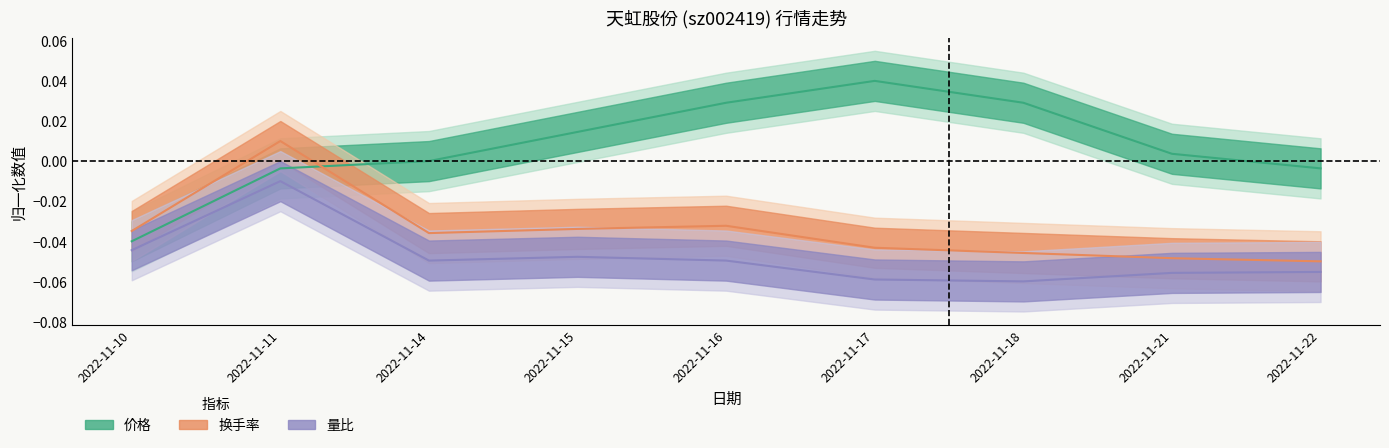

How many interior local valleys does the 换手率 series have?

1